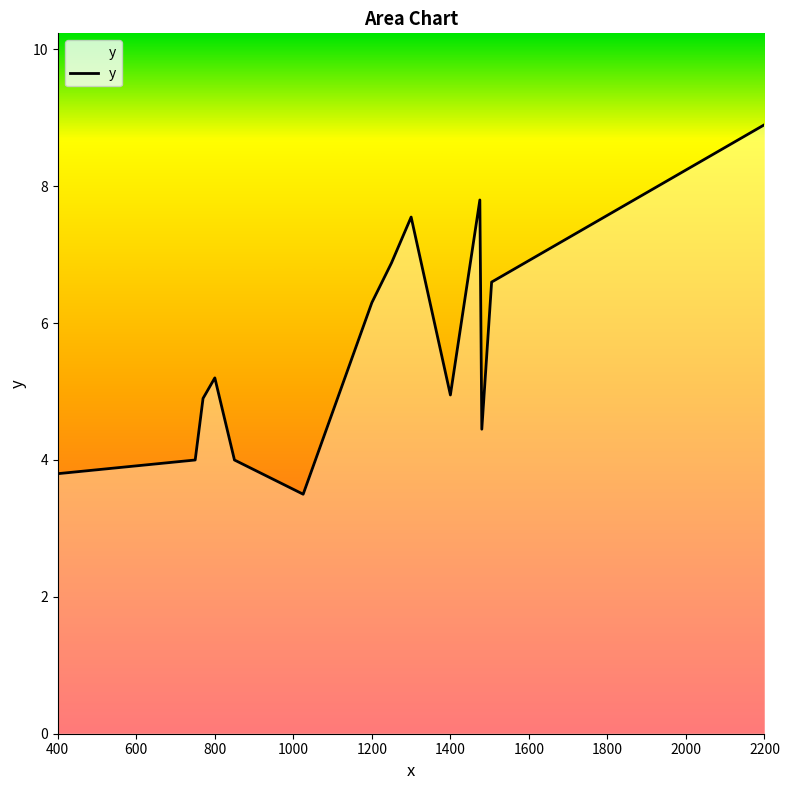

What is the greatest value displayed?

8.9